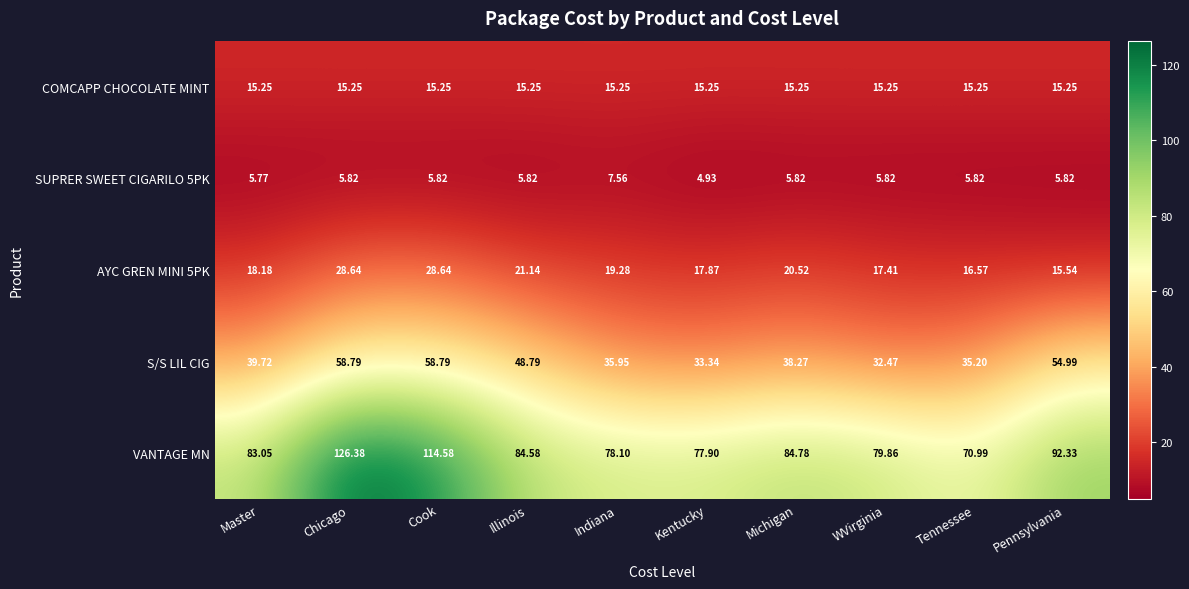

What is the total value across all series at Michigan?

164.6